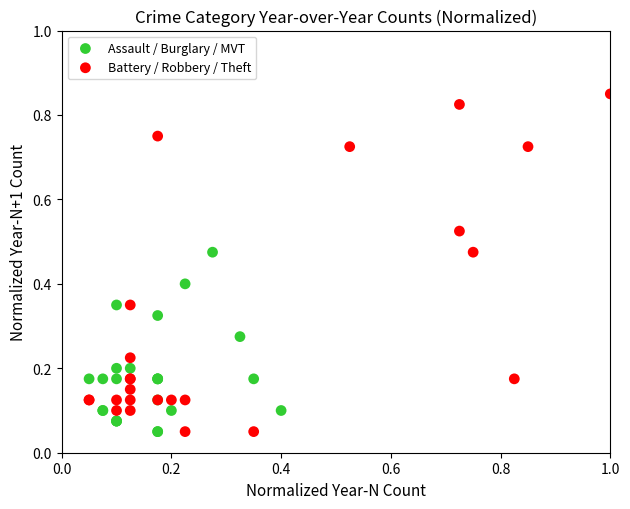

What are all the series names shown in the legend?

Assault / Burglary / MVT, Battery / Robbery / Theft